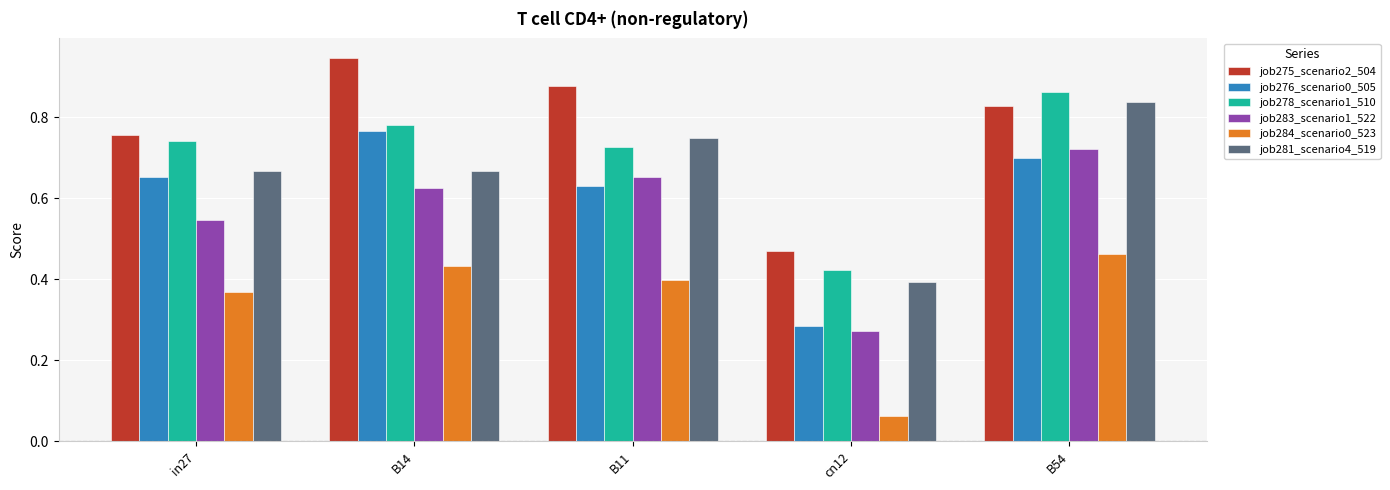

Which category has the lowest value in the job278_scenario1_510 series?

cn12